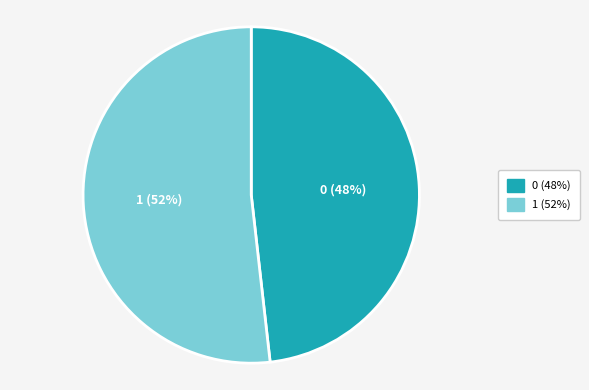

Is the sum of 0 and 1 greater than half?

Yes